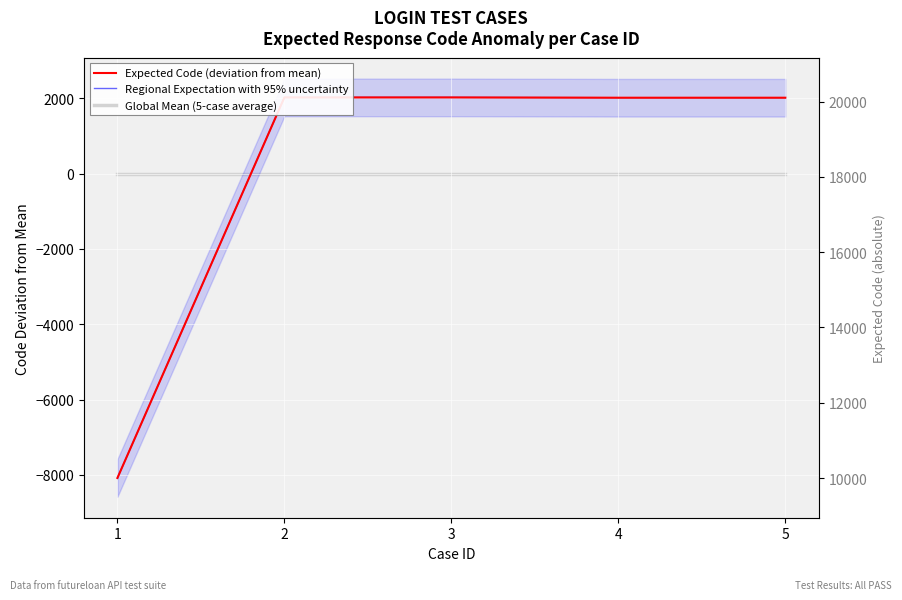

What is the minimum value for Expected Code (deviation from mean)?

-8084.8